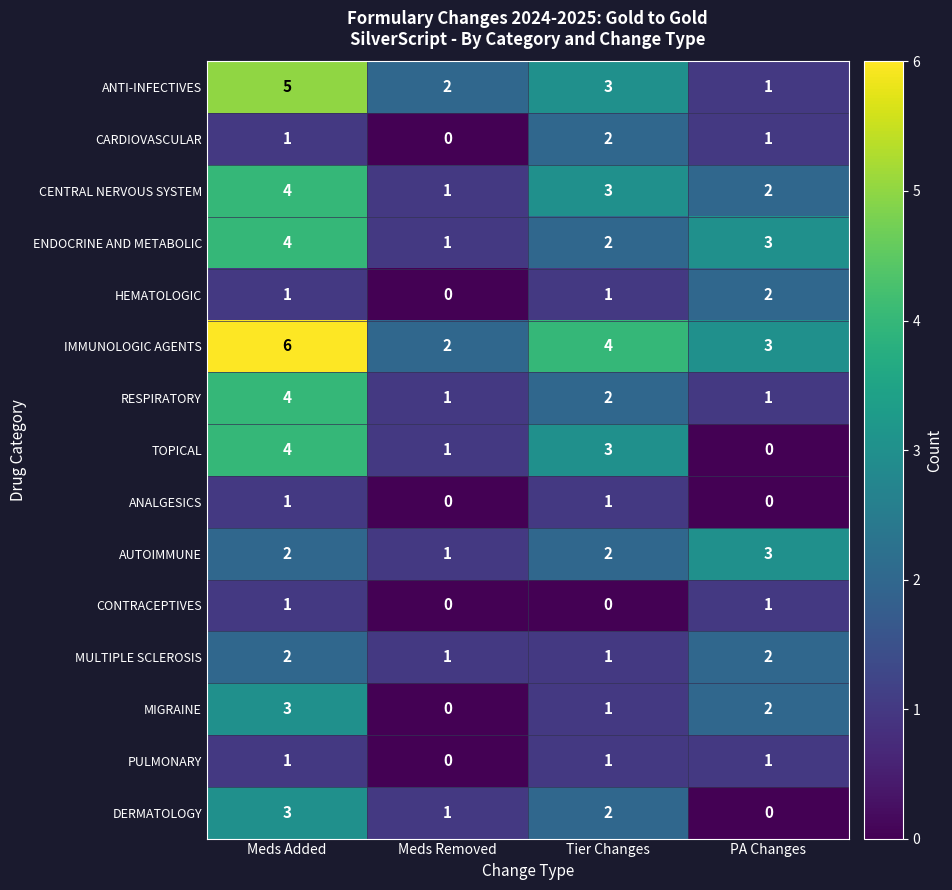

Which series has the largest total across all categories?

IMMUNOLOGIC AGENTS